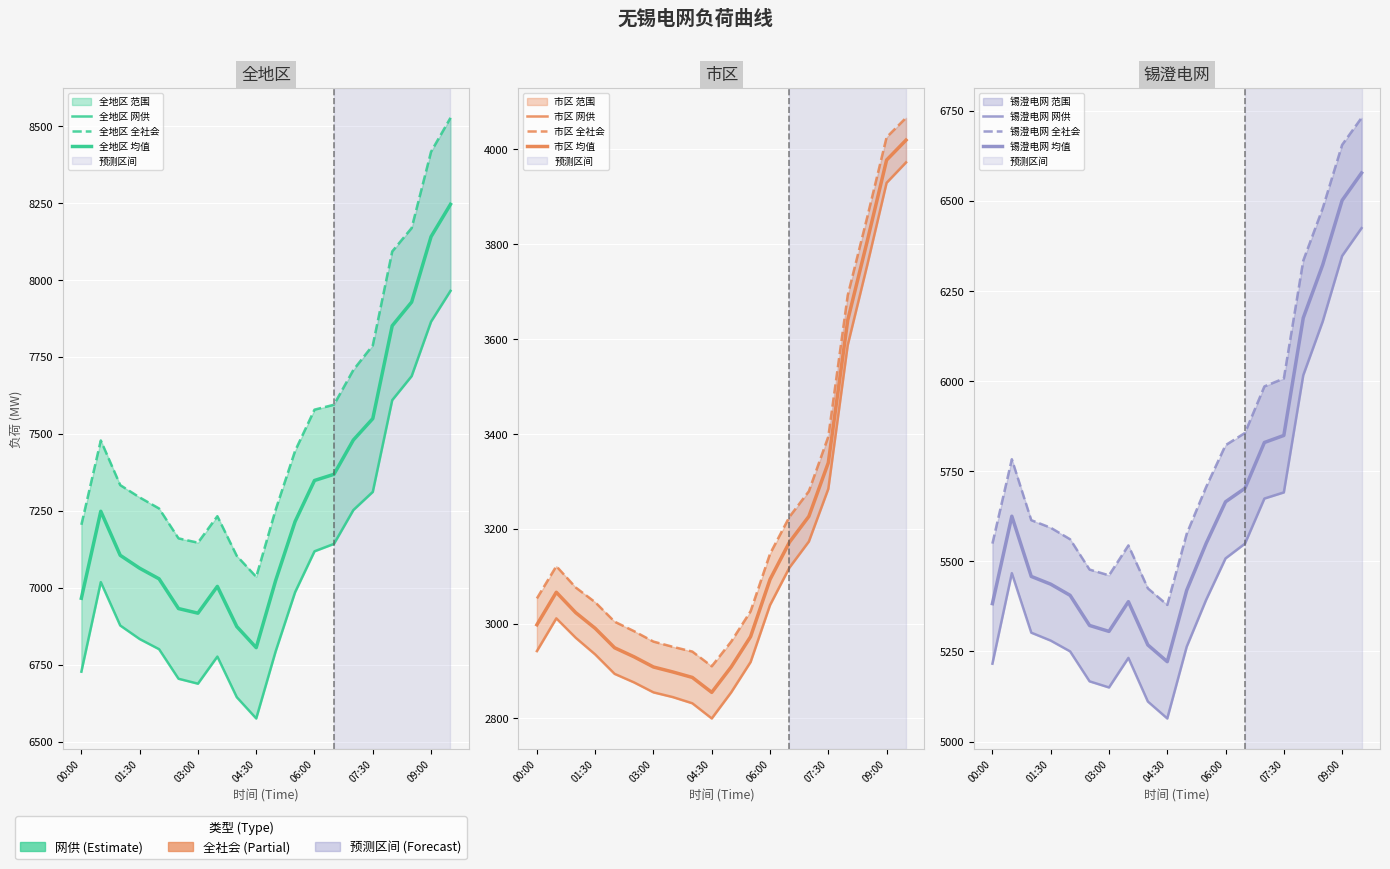

Reading left to right, extract all data points from this chart.

全地区_网供: 00:00=6727	00:30=7018	01:00=6877	01:30=6833	02:00=6800	02:30=6704	03:00=6688	03:30=6776	04:00=6644	04:30=6575	05:00=6793	05:30=6985	06:00=7118	06:30=7142	07:00=7252	07:30=7311	08:00=7609	08:30=7687	09:00=7864	09:30=7964
全地区_全社会: 00:00=7204	00:30=7478	01:00=7333	01:30=7293	02:00=7257	02:30=7160	03:00=7146	03:30=7232	04:00=7103	04:30=7035	05:00=7253	05:30=7444	06:00=7578	06:30=7594	07:00=7707	07:30=7787	08:00=8092	08:30=8168	09:00=8416	09:30=8526
市区_网供: 00:00=2942	00:30=3011	01:00=2970	01:30=2935	02:00=2894	02:30=2876	03:00=2855	03:30=2845	04:00=2832	04:30=2800	05:00=2855	05:30=2919	06:00=3039	06:30=3118	07:00=3173	07:30=3284	08:00=3587	08:30=3755	09:00=3929	09:30=3972
市区_全社会: 00:00=3053	00:30=3121	01:00=3076	01:30=3045	02:00=3004	02:30=2984	03:00=2962	03:30=2951	04:00=2941	04:30=2910	05:00=2962	05:30=3026	06:00=3147	06:30=3225	07:00=3279	07:30=3394	08:00=3692	08:30=3856	09:00=4025	09:30=4066
锡澄电网_网供: 00:00=5216	00:30=5467	01:00=5302	01:30=5280	02:00=5250	02:30=5167	03:00=5150	03:30=5232	04:00=5111	04:30=5064	05:00=5263	05:30=5393	06:00=5508	06:30=5549	07:00=5674	07:30=5691	08:00=6016	08:30=6165	09:00=6347	09:30=6424
锡澄电网_全社会: 00:00=5549	00:30=5783	01:00=5614	01:30=5593	02:00=5561	02:30=5477	03:00=5461	03:30=5544	04:00=5425	04:30=5379	05:00=5576	05:30=5706	06:00=5822	06:30=5856	07:00=5985	07:30=6007	08:00=6334	08:30=6479	09:00=6655	09:30=6730